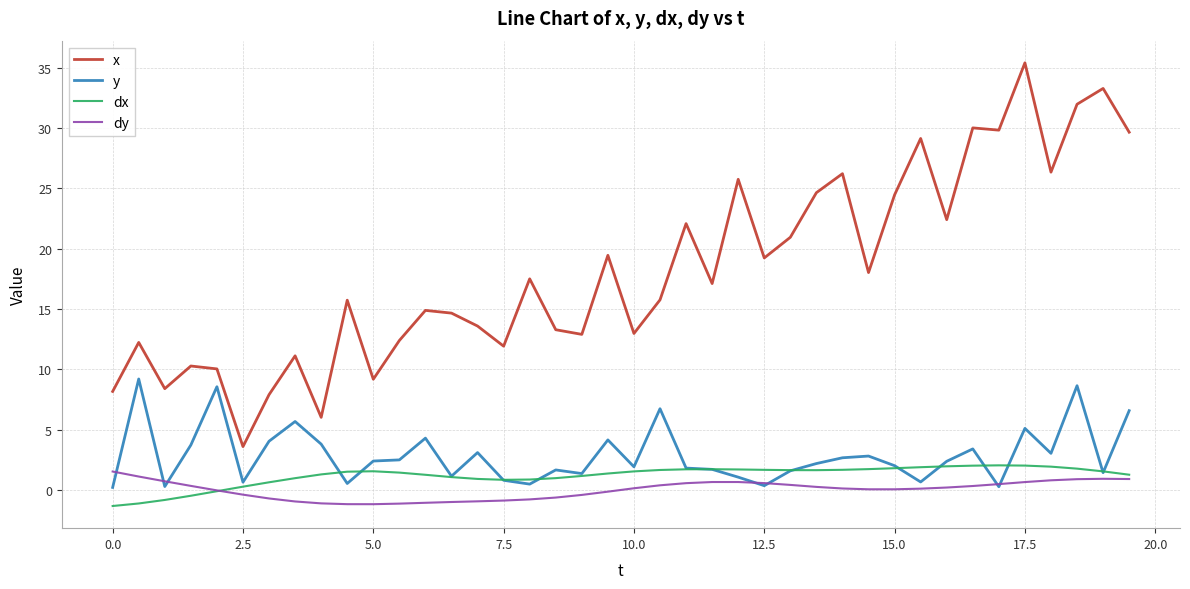

What is the minimum value for dy?

-1.2